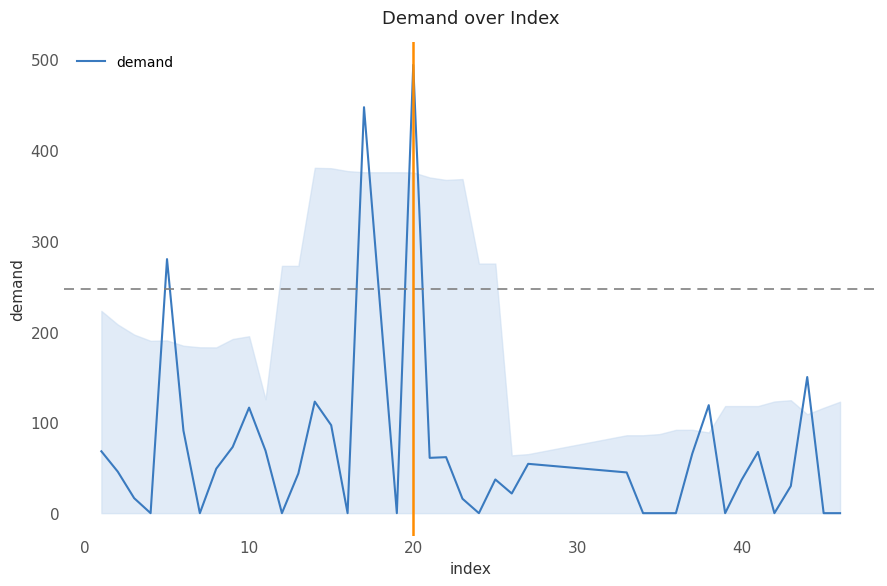

What is the difference between the maximum and minimum values?

493.8